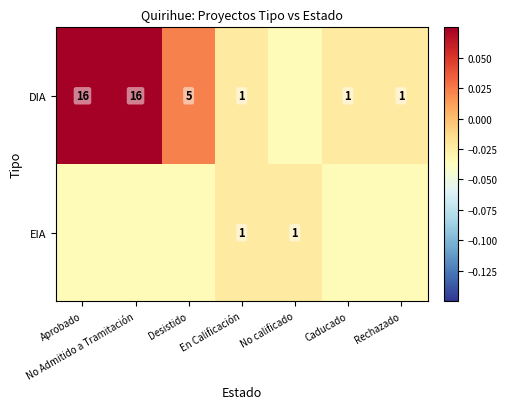

Is the value of EIA at No calificado greater than the value of DIA at Desistido?

No